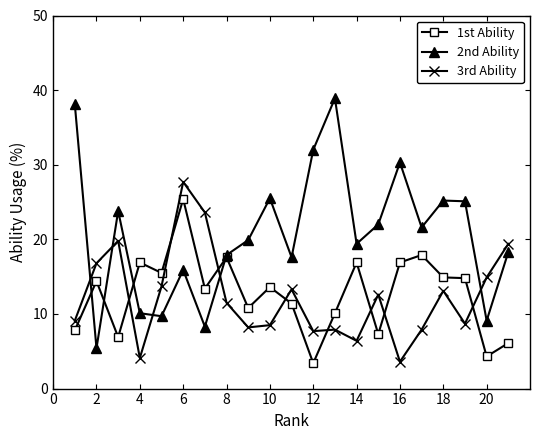

What is the maximum value for 3rd Ability?

27.7